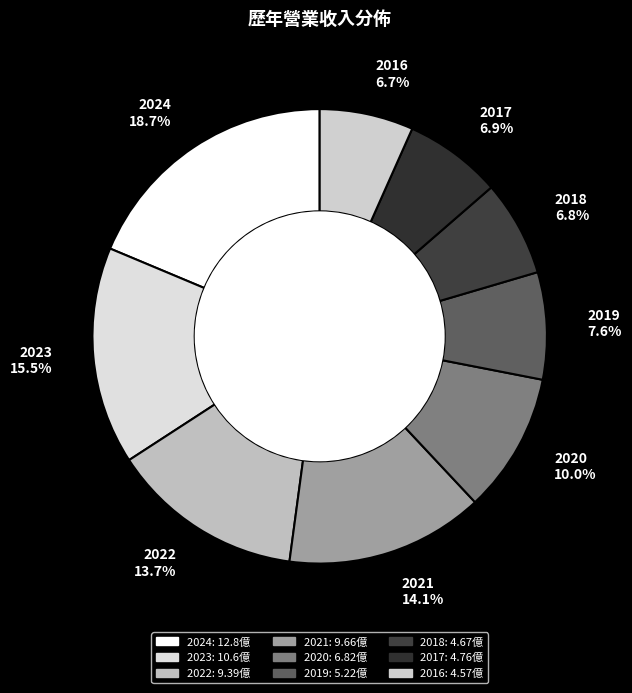

True or false: 2021 accounts for 14% of the total.

True